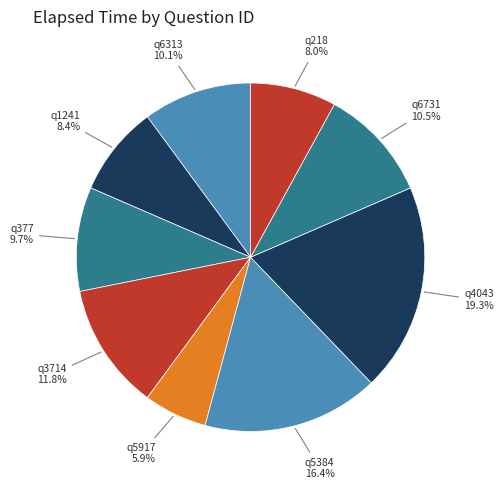

How much of the chart is everything except q5917?

94.1%